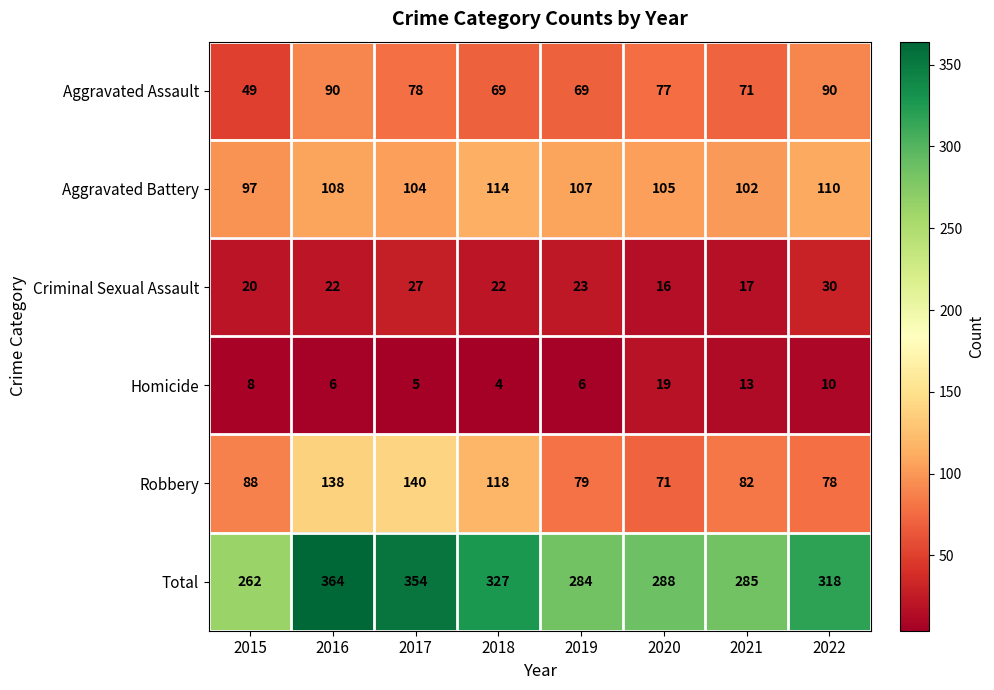

What is the sum of all Aggravated Assault values?

593